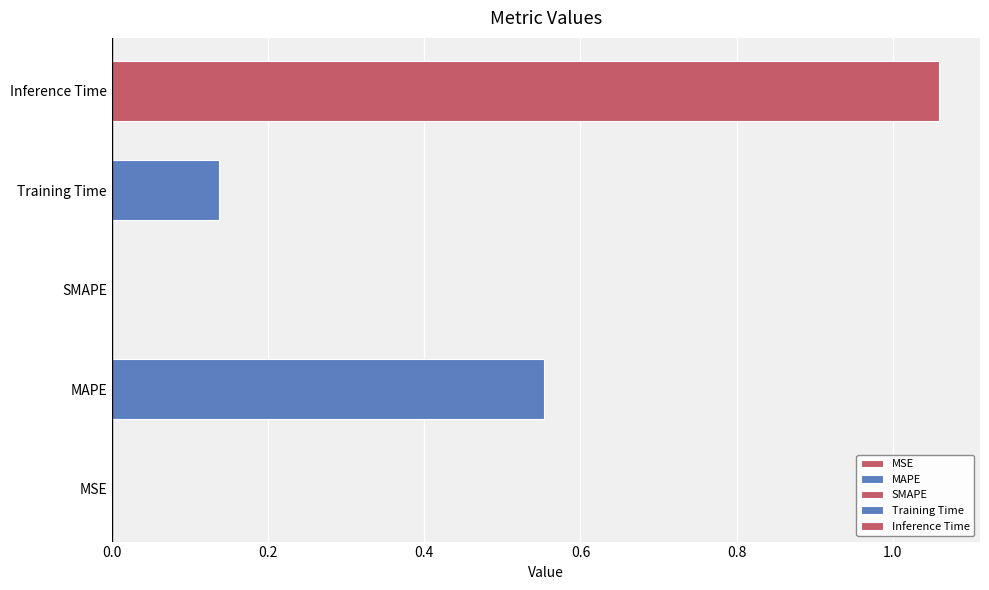

At which category does the chart reach its peak across all series?

Inference Time